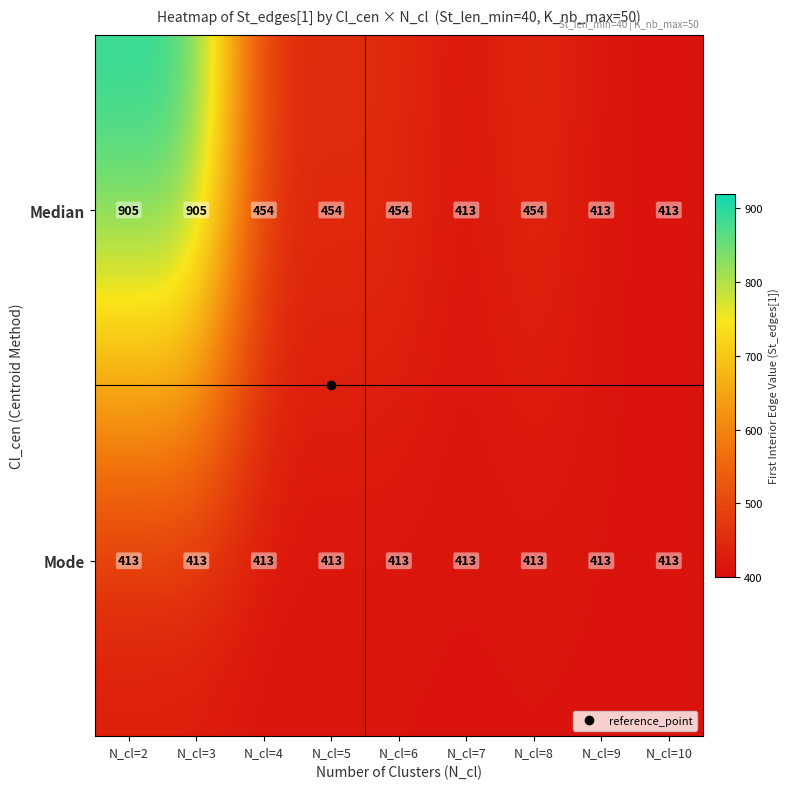

The value of Median at N_cl=7 is 120. True or false?

False